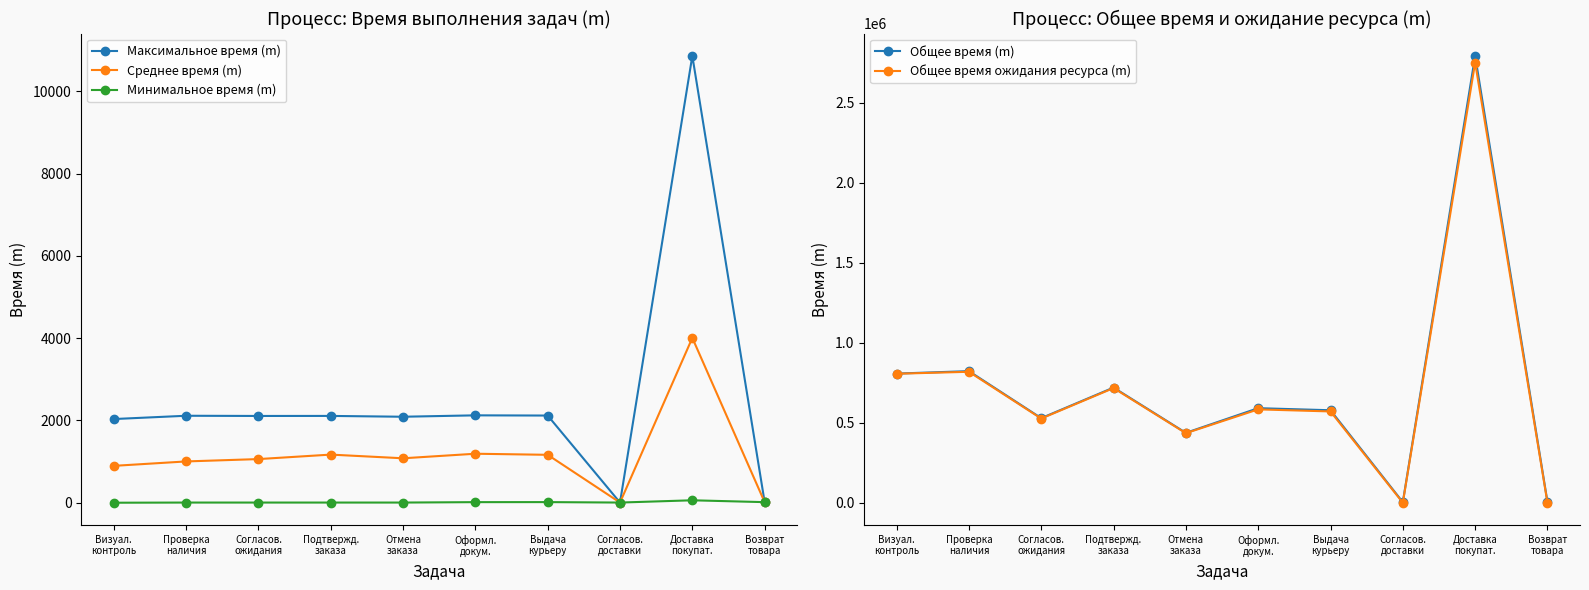

True or false: Общее время (m) and Минимальное время (m) cross at least once.

False